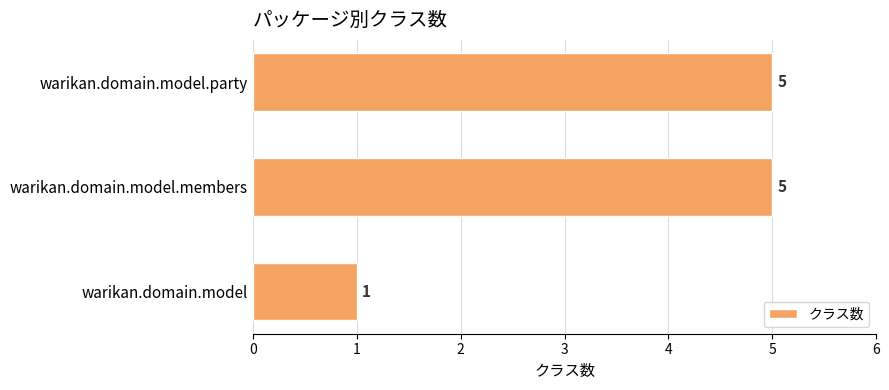

Reading bottom to top, what are all the values shown in this chart?

warikan.domain.model=1	warikan.domain.model.members=5	warikan.domain.model.party=5